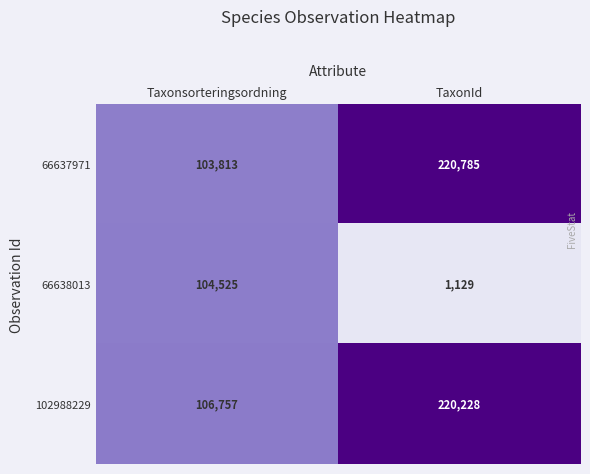

Which series has the largest total across all categories?

102988229